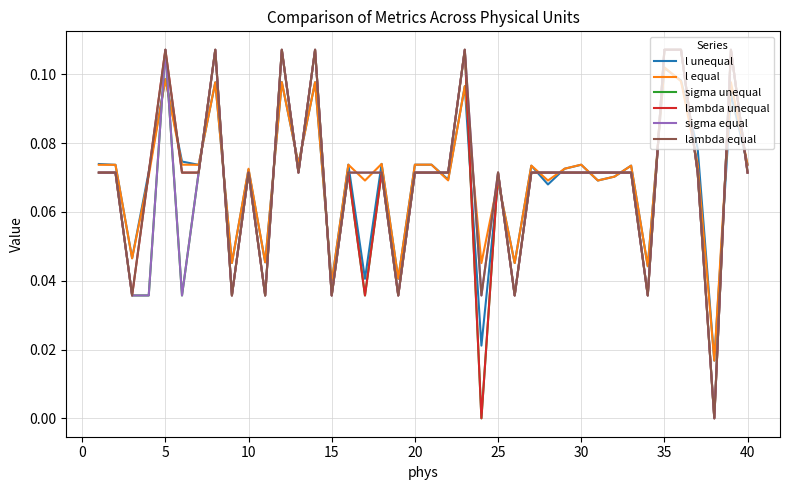

What are all the series names shown in the legend?

l unequal, l equal, sigma unequal, lambda unequal, sigma equal, lambda equal